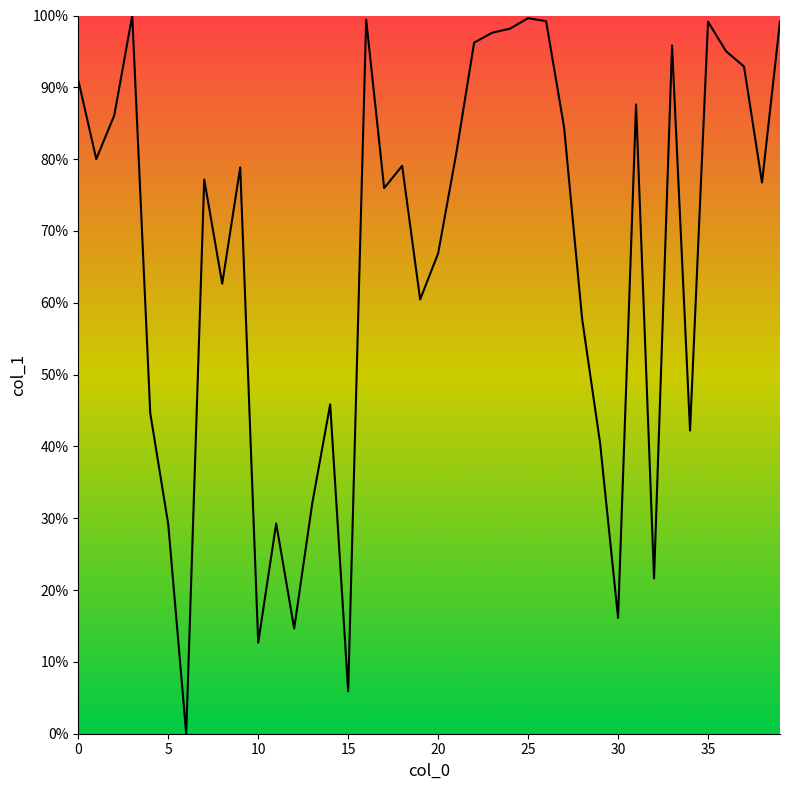

What is the maximum value shown in the chart?

100.0